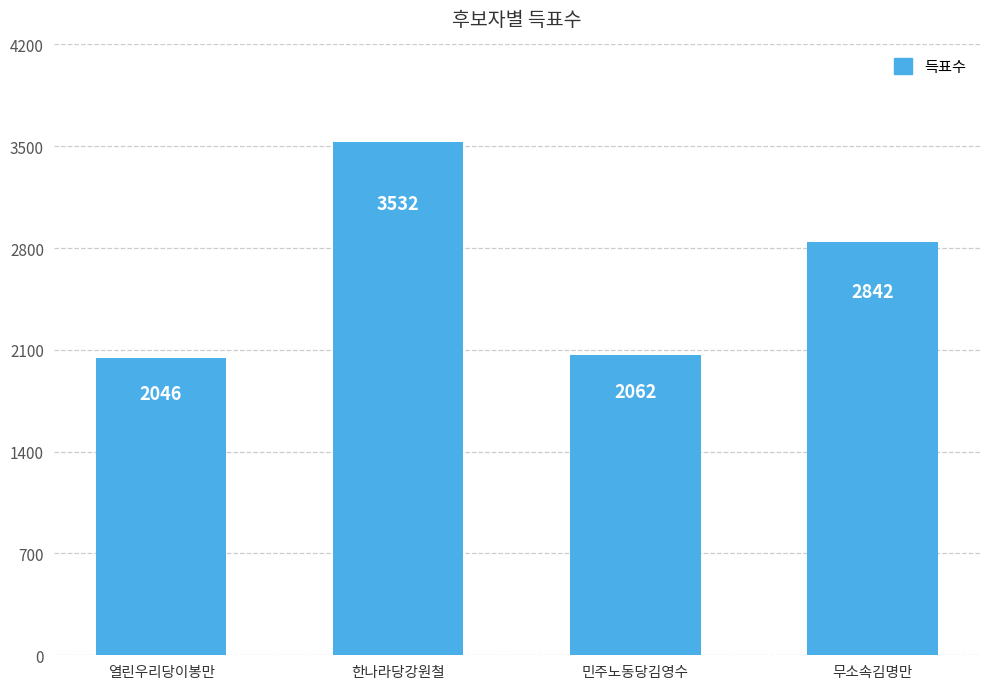

What is the label of the 4th bar from the right?

열린우리당이봉만